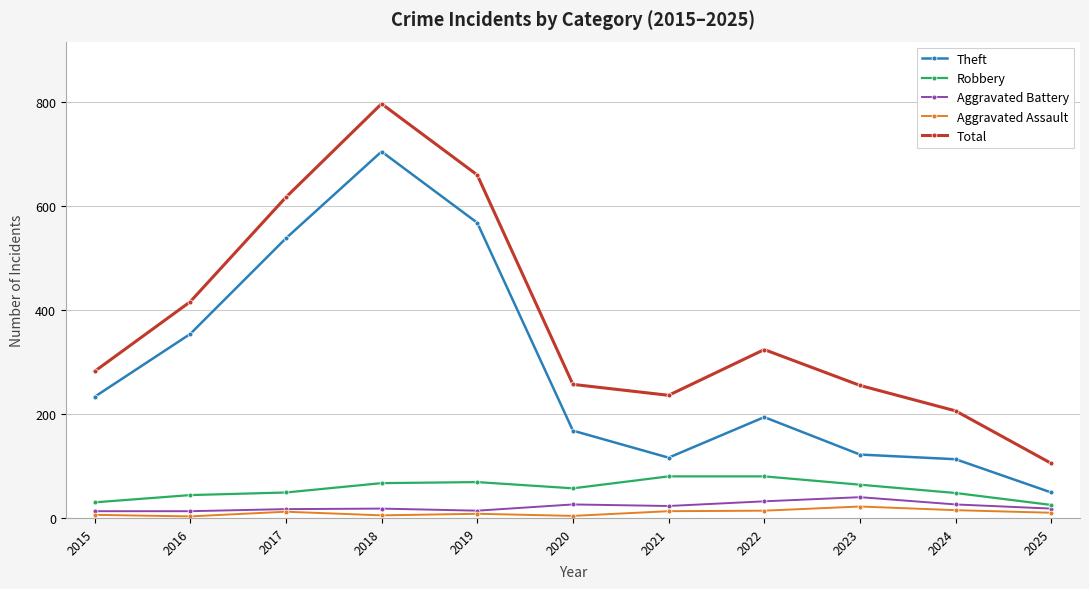

The value of Robbery at 2023 is 64. True or false?

True